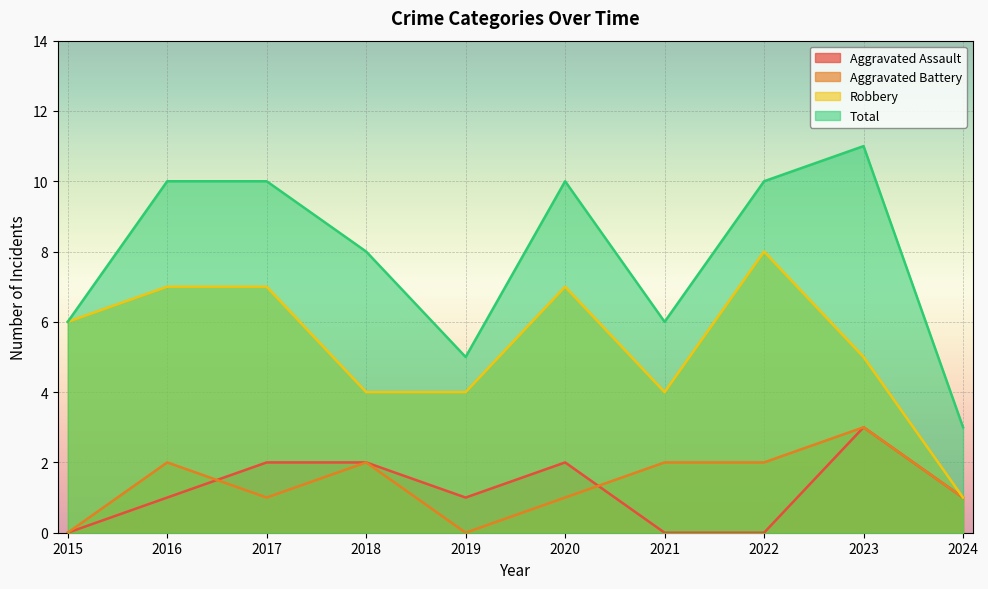

True or false: Aggravated Battery and Robbery cross at least once.

False